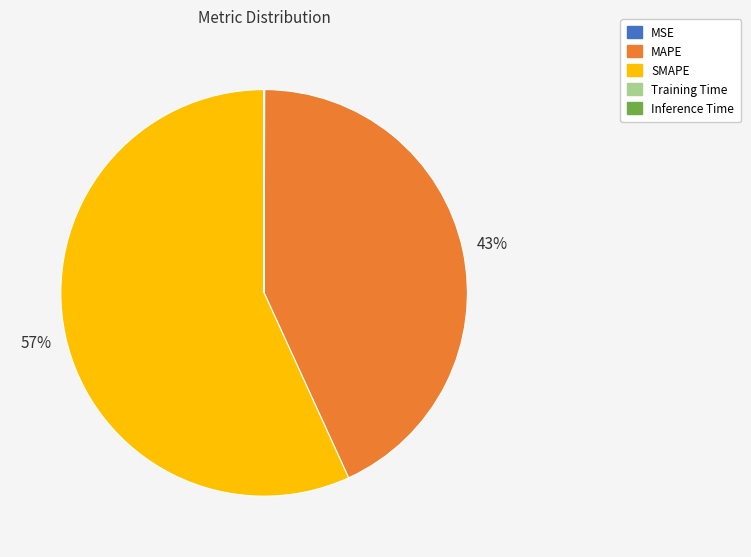

Approximately how many times larger is the value at MAPE compared to SMAPE?

0.8